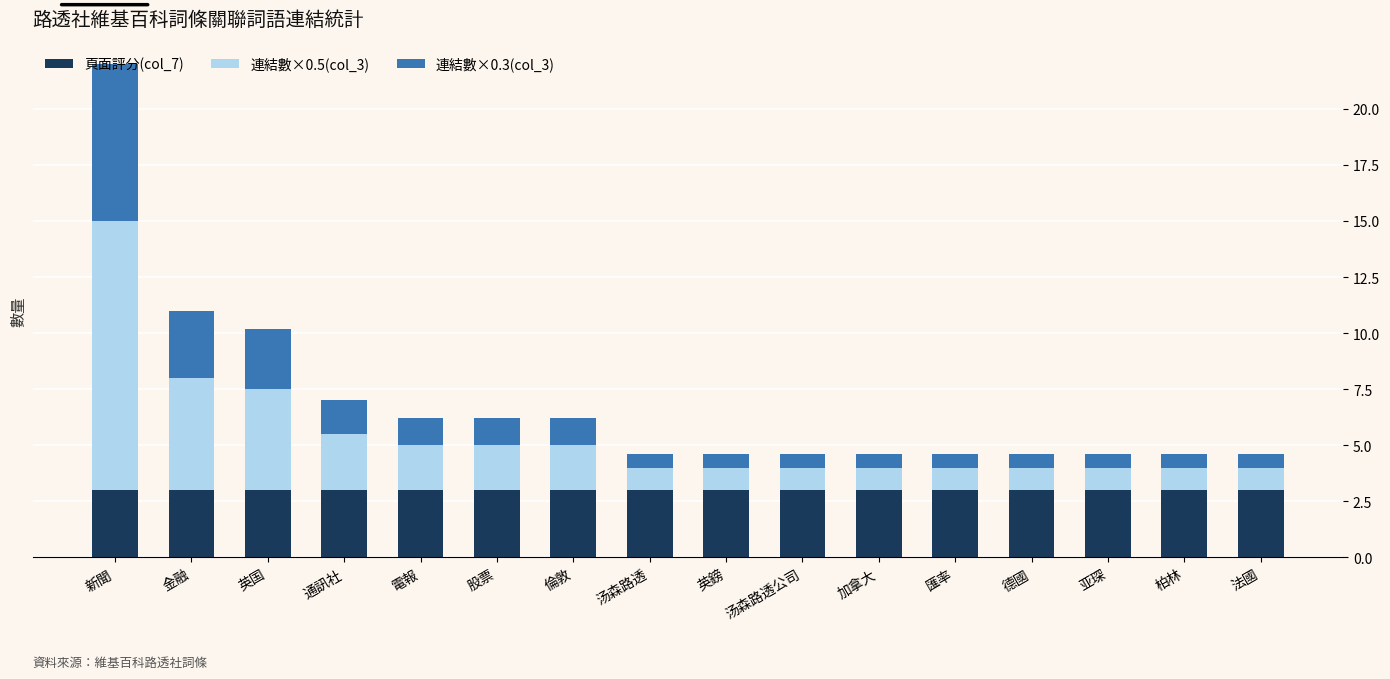

The 頁面評分(col_7) series shows 1.0 at 英鎊. True or false?

False